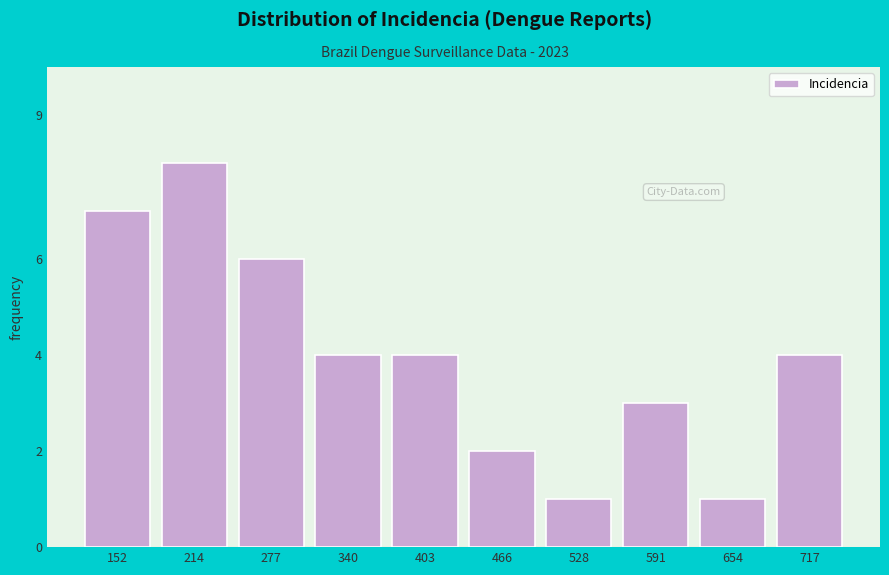

Reading left to right, transcribe all the data shown in this chart.

7	8	6	4	4	2	1	3	1	4